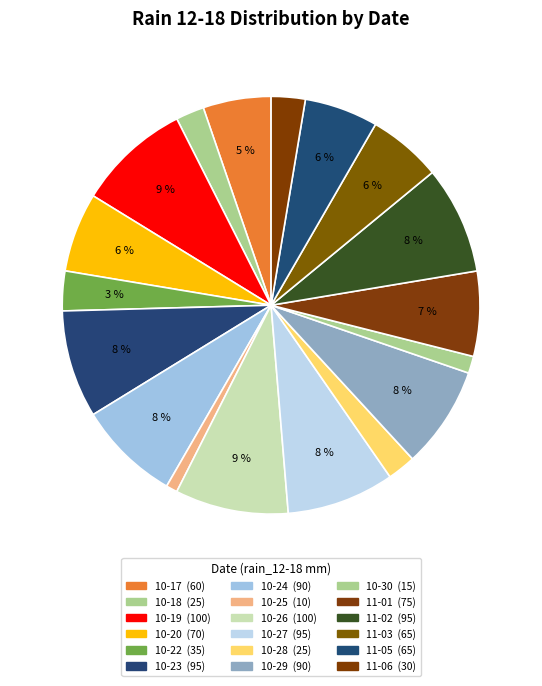

Count the number of slices in the pie.

18